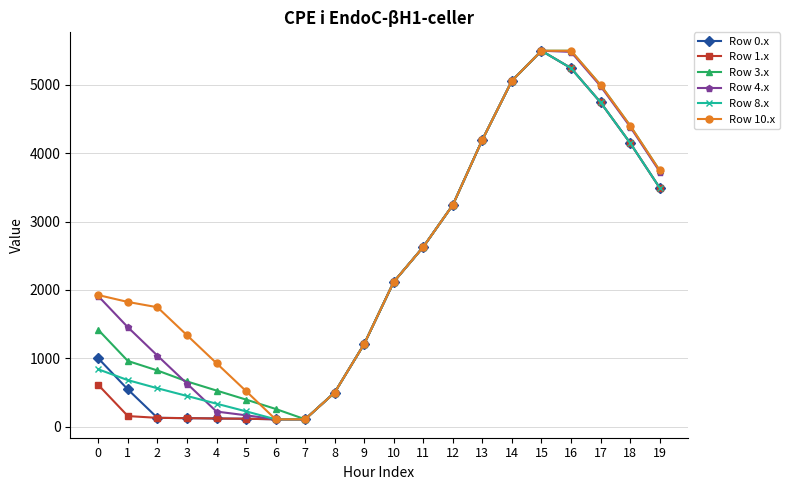

At which label does Row 3.x reach its minimum?

7